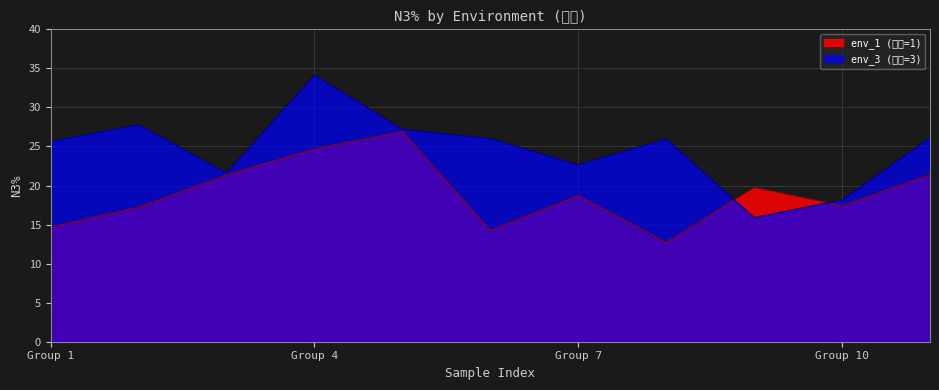

Is it true that env_3 (環境=3) equals 25.6 at Group 1?

True